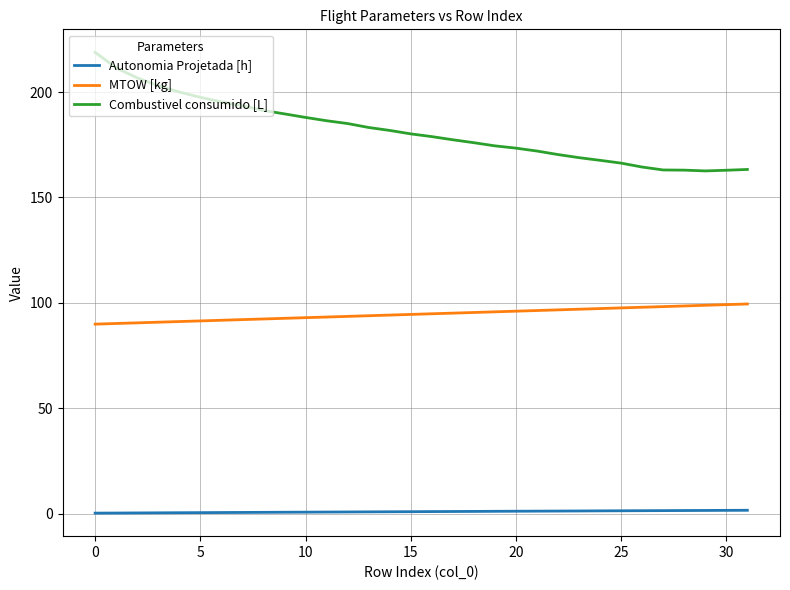

Is this an area chart (filled region under the line)?

No